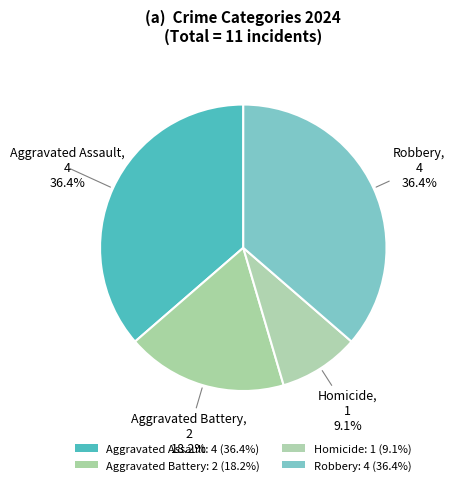

Do Aggravated Battery and Homicide together represent more than half of the pie?

No